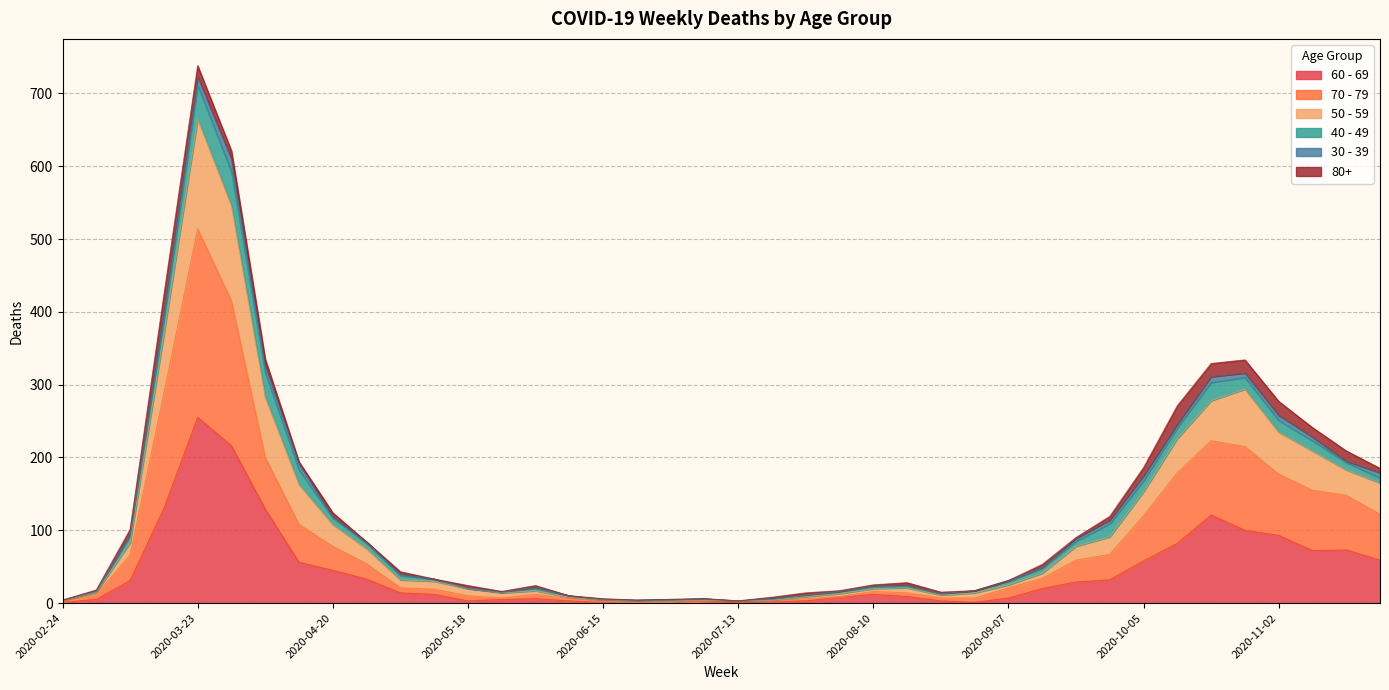

At which category is the sum across all series the highest?

2020-03-23